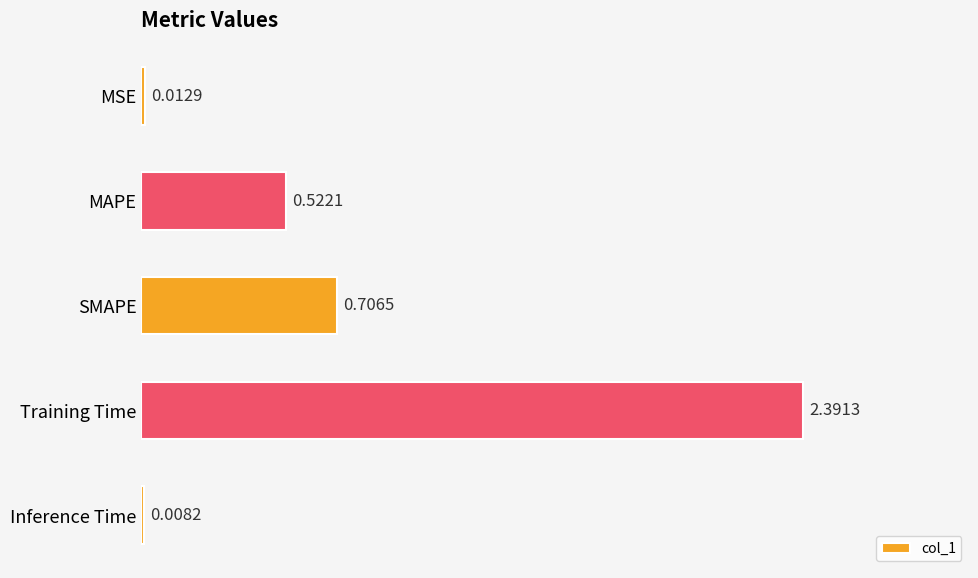

What is the change in value from Training Time to Inference Time?

-2.4